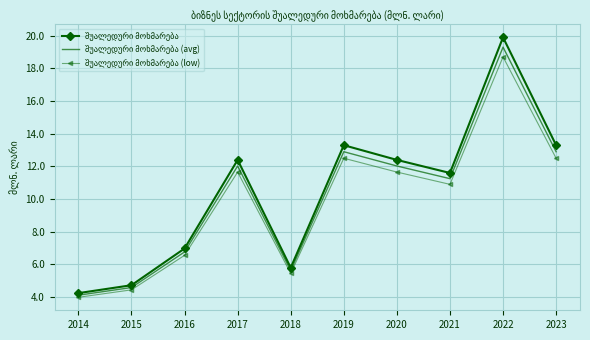

At which category does the chart reach its minimum across all series?

2014